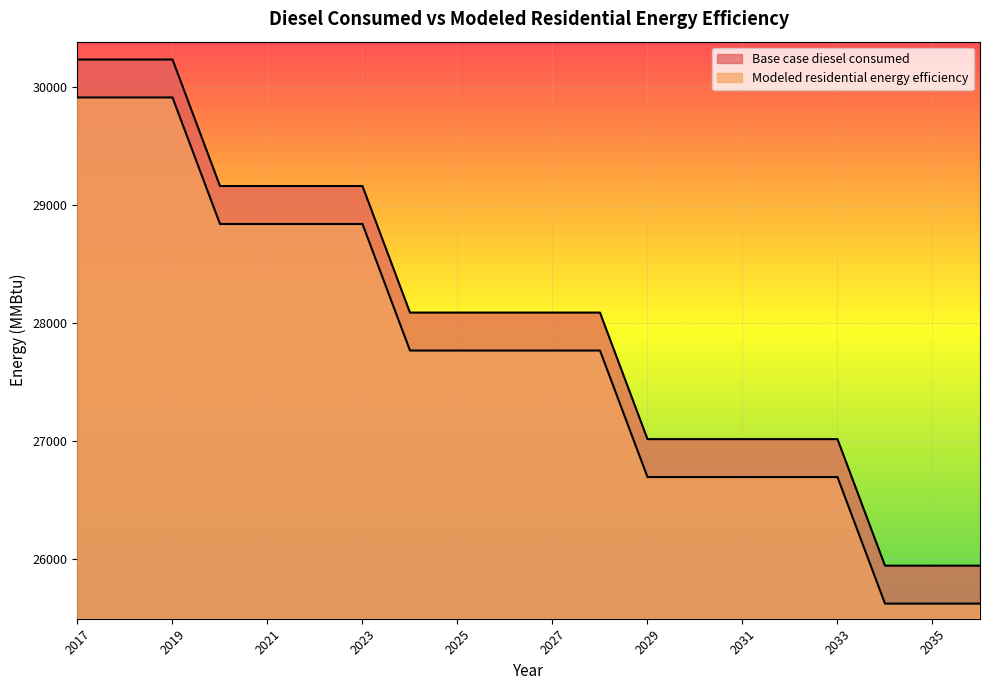

How many lines are shown in the chart?

2